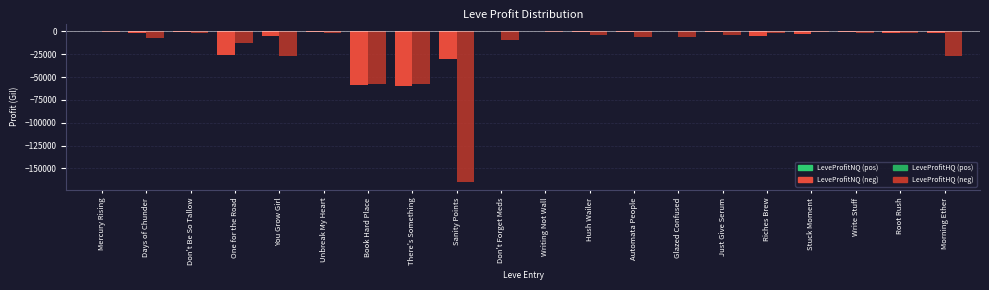

What is the total value across all series at You Grow Girl?

-32675.7